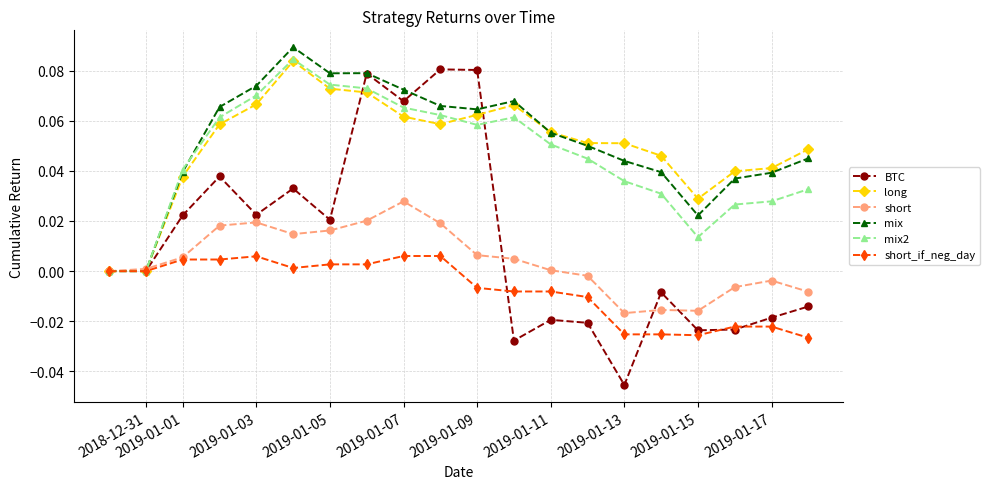

True or false: long has more than 0 interior local peaks.

True